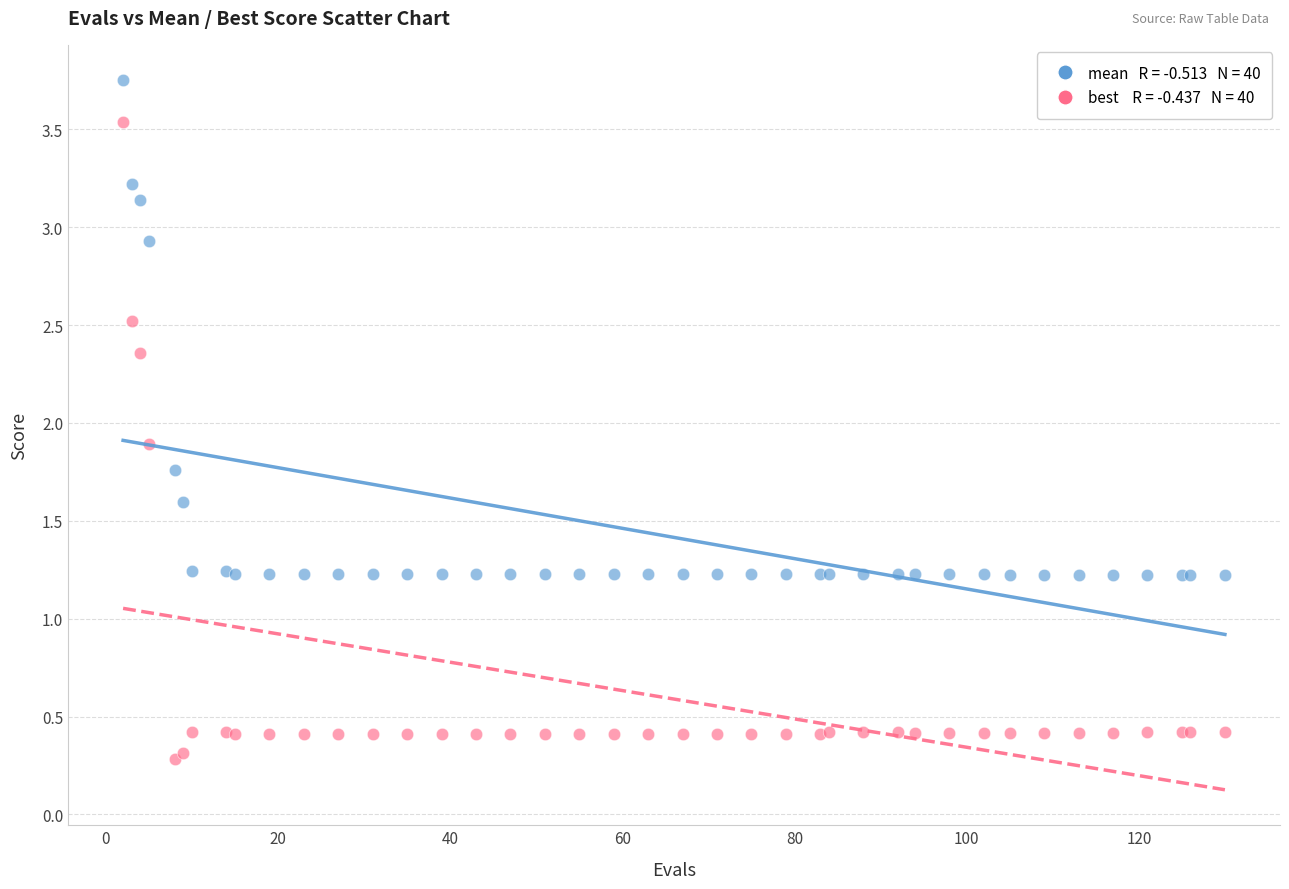

Across all series, what Y value is closest to 2?

1.9